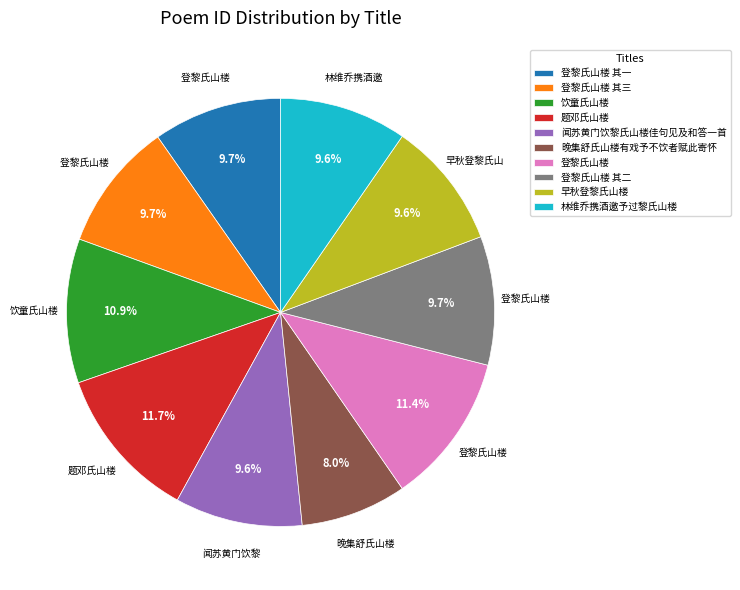

Does 登黎氏山楼 其一 represent more than half of the total?

No